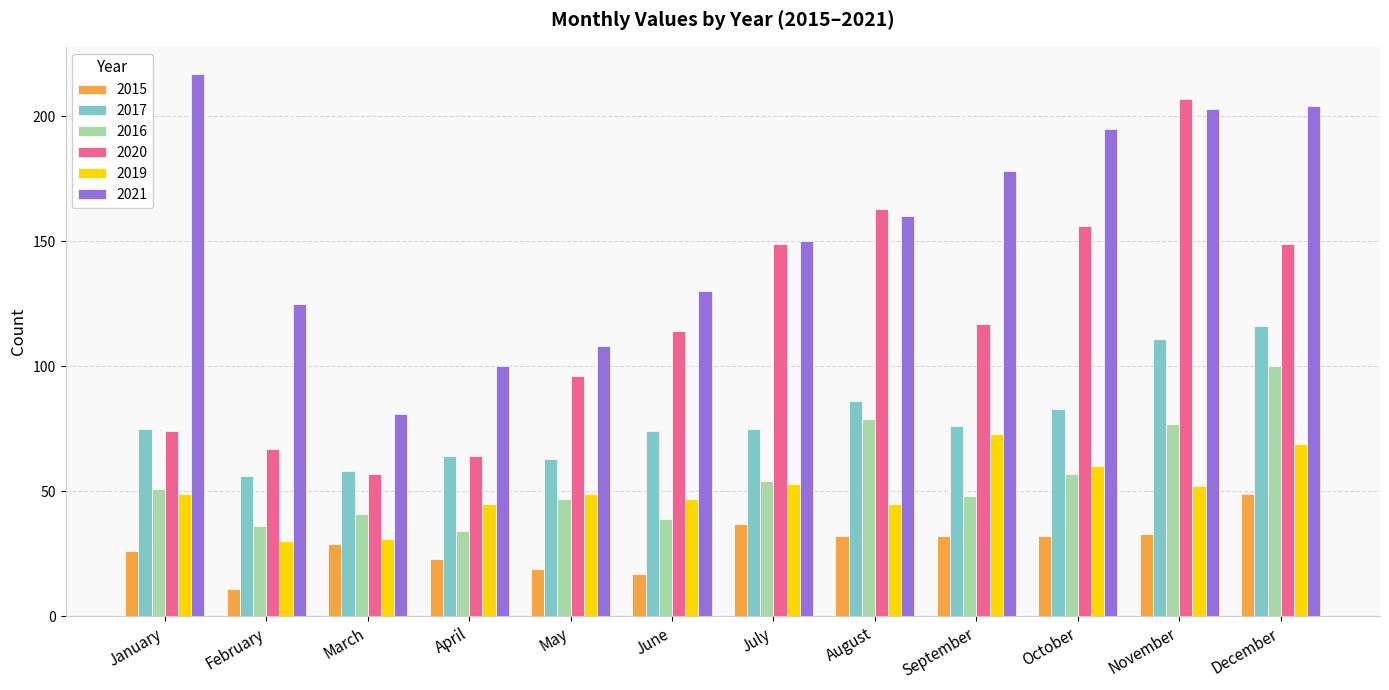

How many bars are there in each group?

6